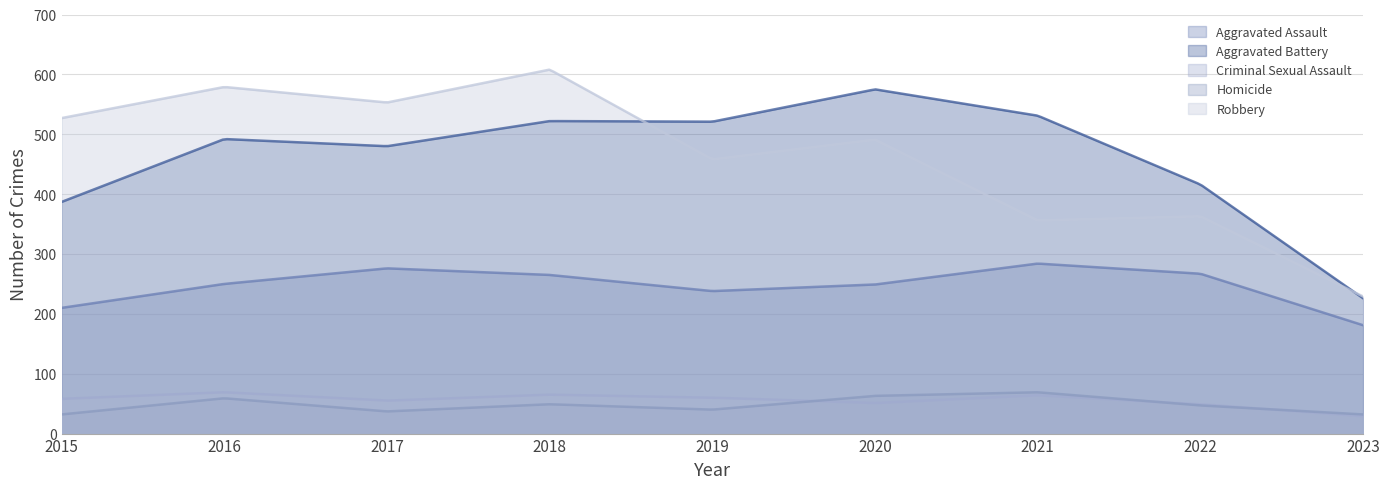

Which series has the largest total across all categories?

Aggravated Battery